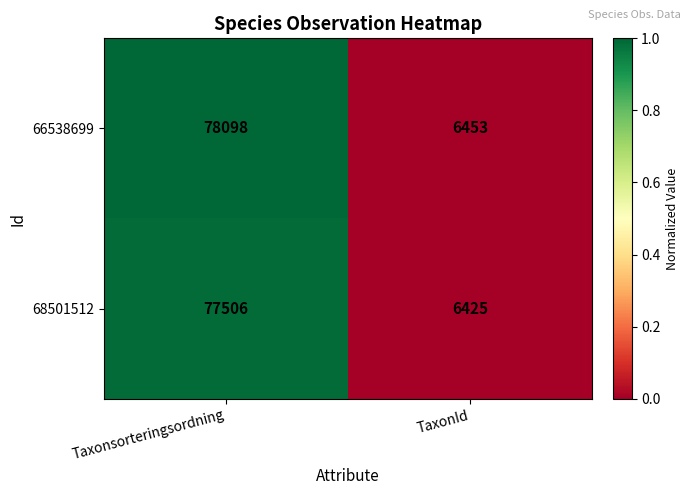

Rank the series at TaxonId from lowest to highest value.

68501512, 66538699